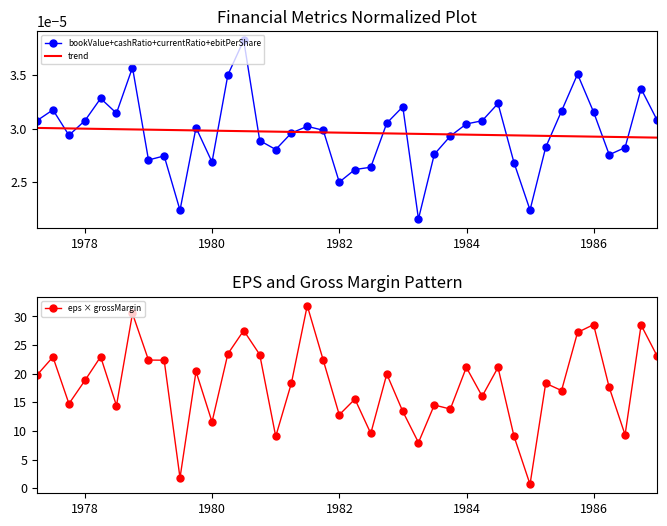

Count the number of data series in this chart.

3